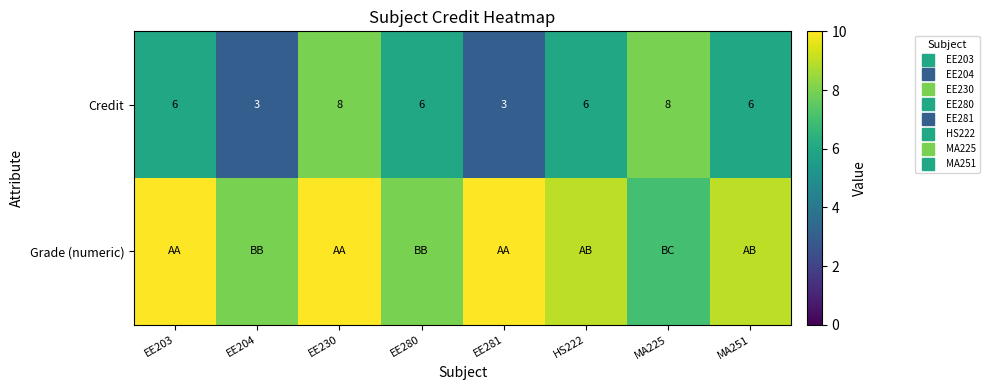

What is the difference between the maximum and minimum values in the Credit series?

5